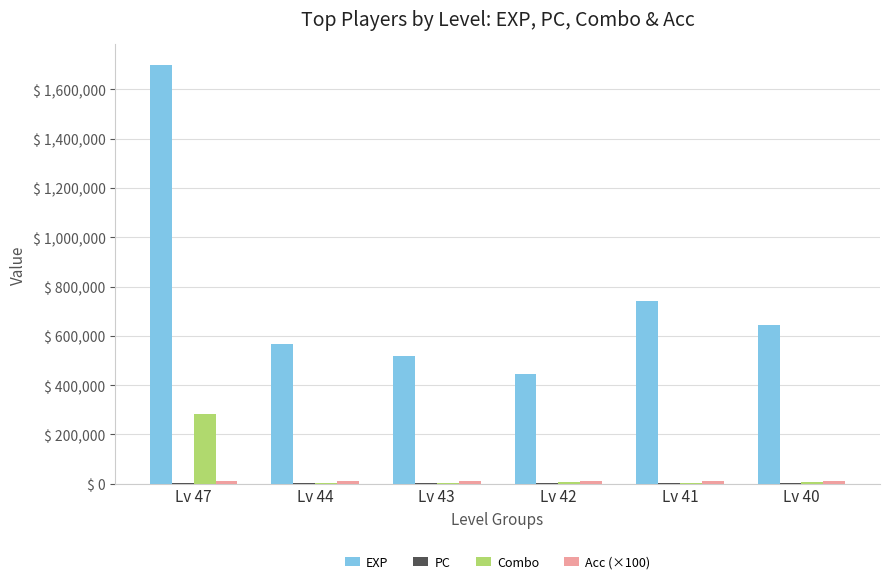

What is the difference between the EXP values at Lv 47 and Lv 43?

1180080.0